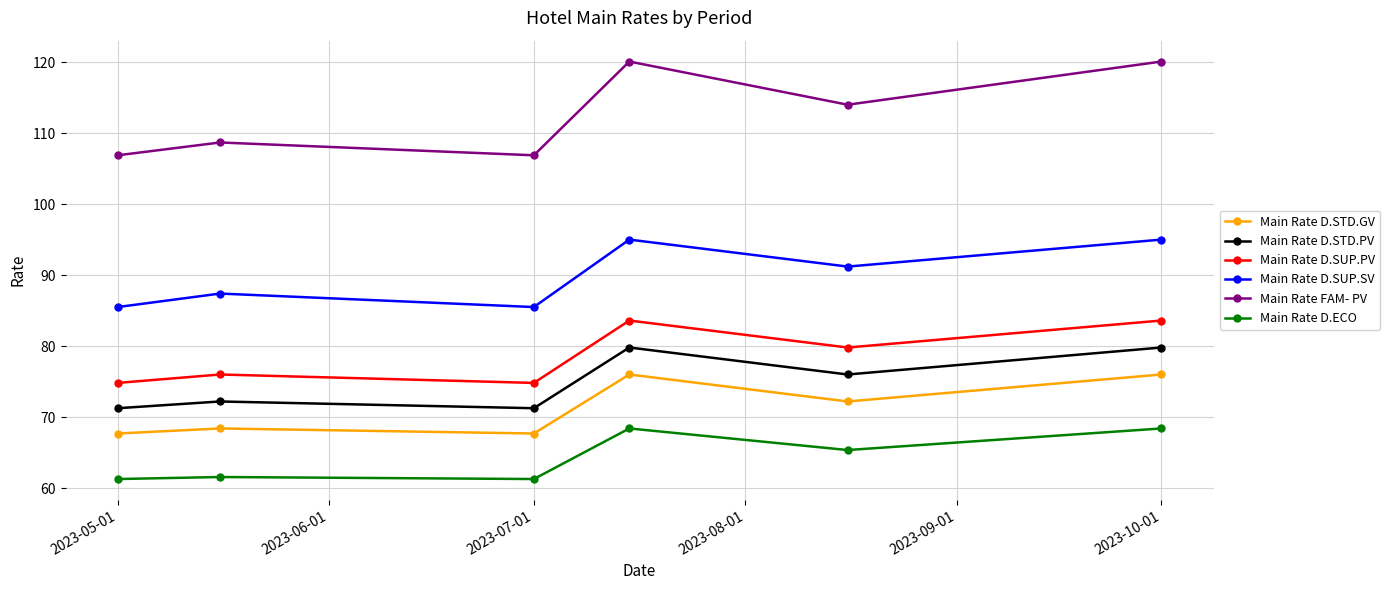

Count the number of data series in this chart.

6